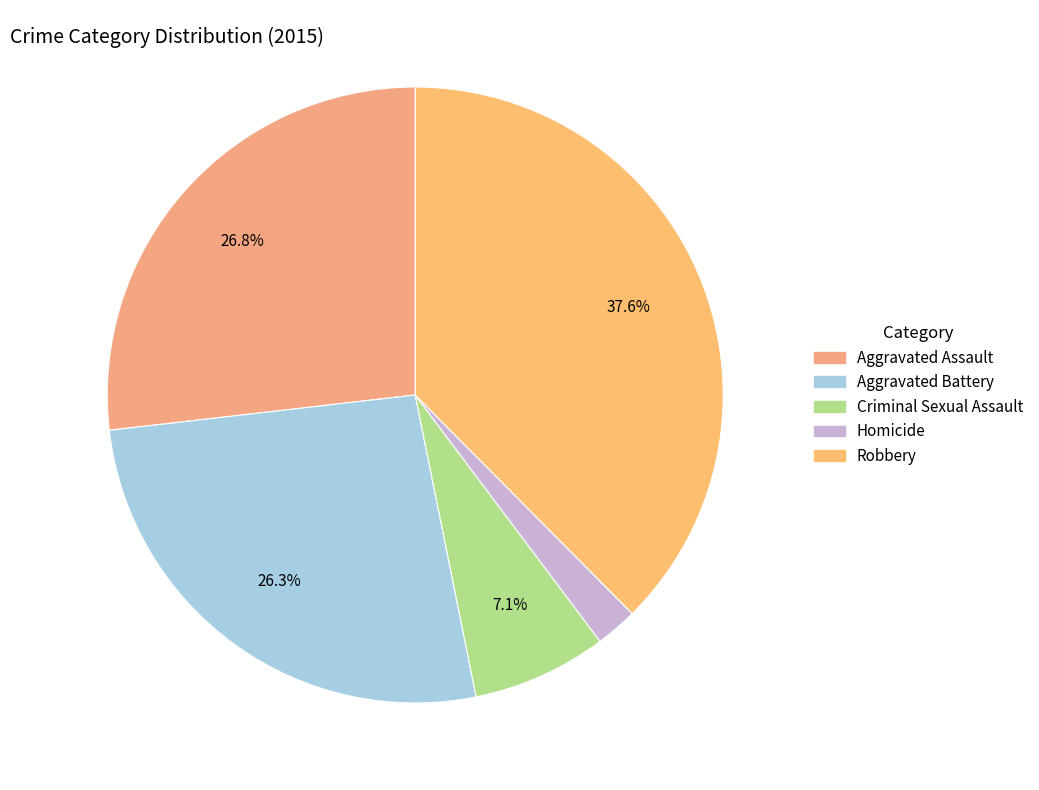

Which category has the biggest portion of the pie?

Robbery